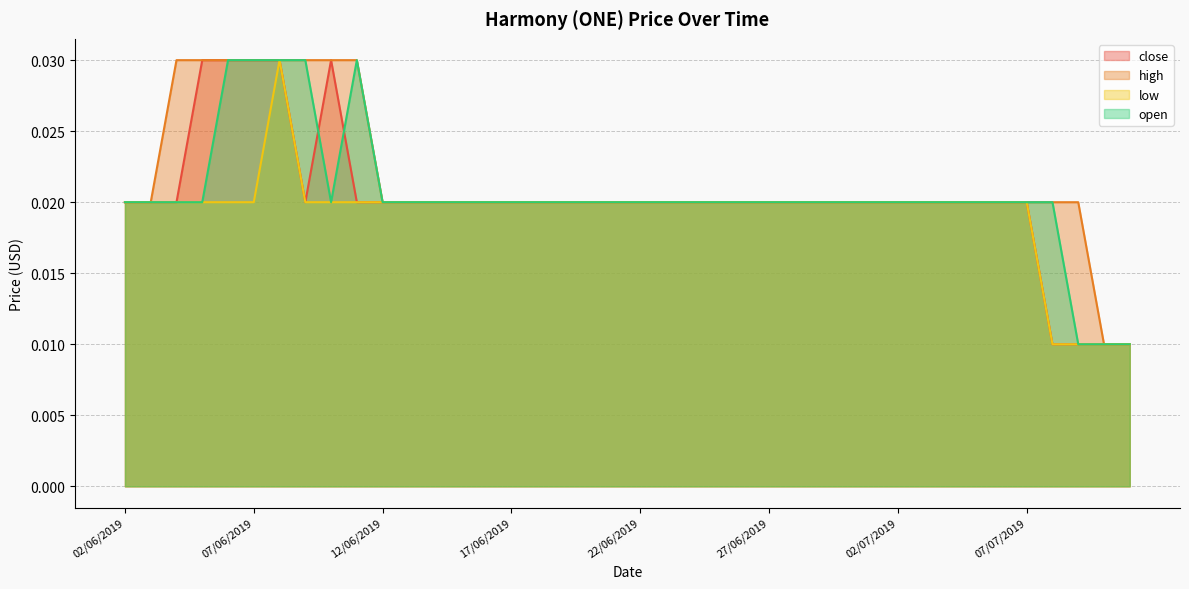

Which series has the largest range (max minus min)?

close